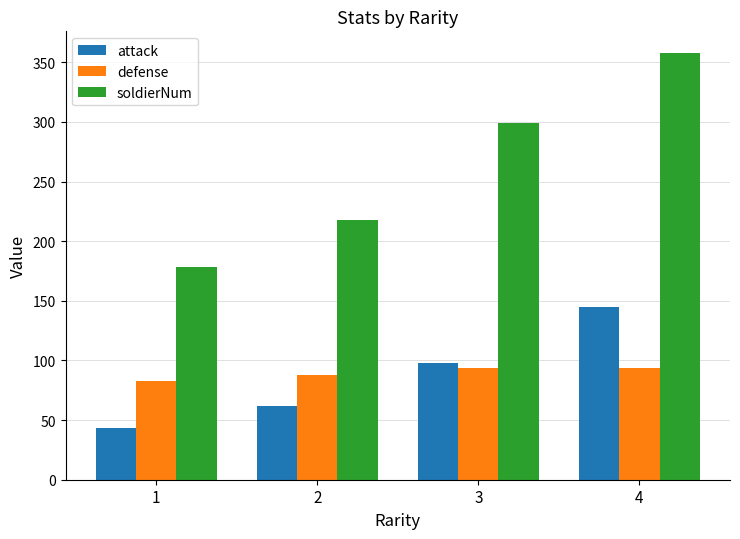

Reading right to left, what are all the values shown in this chart?

attack: 145	98	62	43
defense: 94	94	88	83
soldierNum: 358	299	218	178